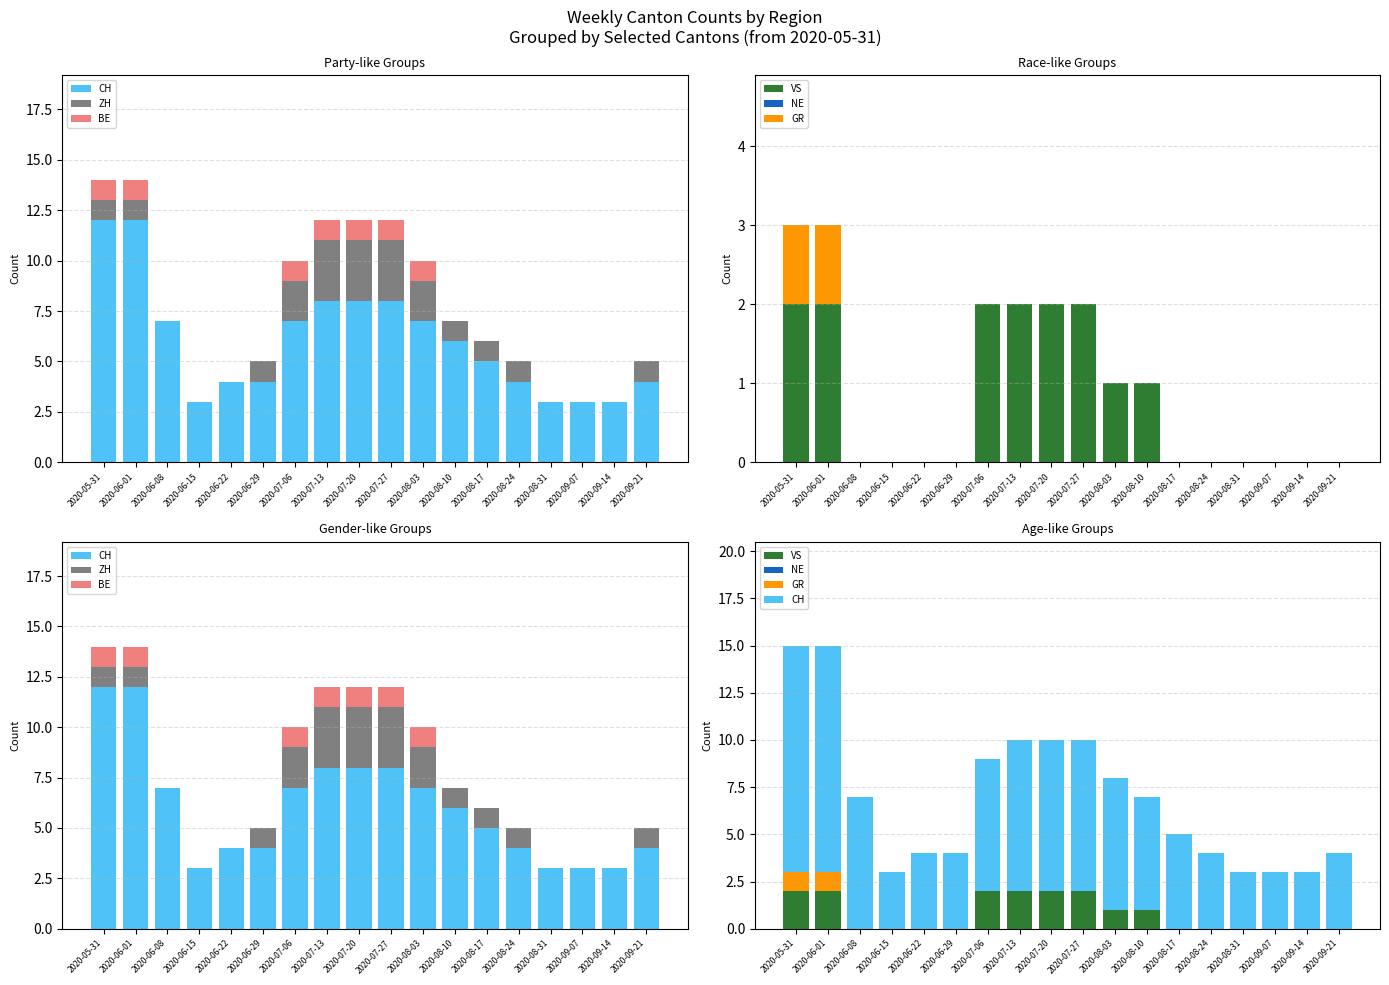

What position from the left is 2020-08-17?

13